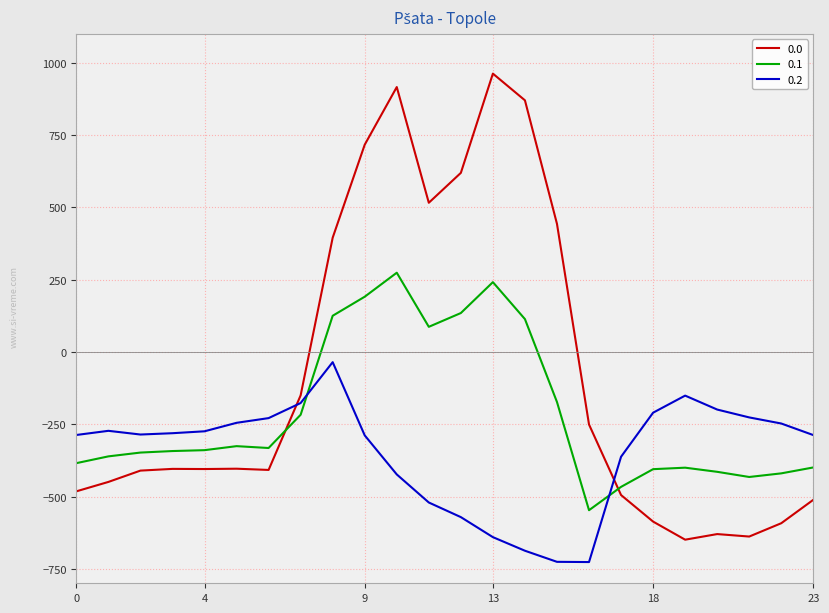

At how many categories does at least one series exceed 532?

5